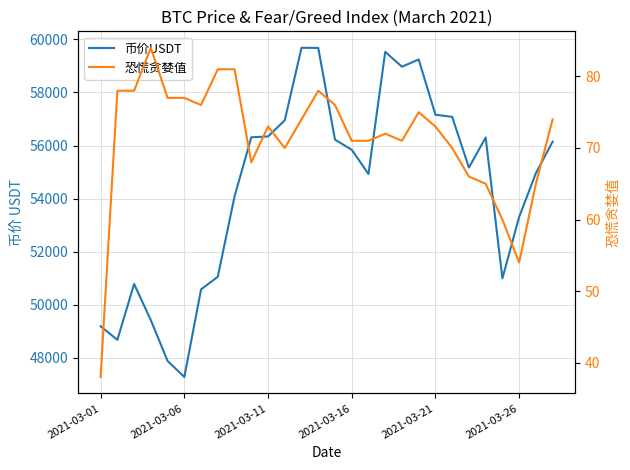

In 恐慌贪婪值, how many points are higher than both neighbors (excluding endpoints)?

5